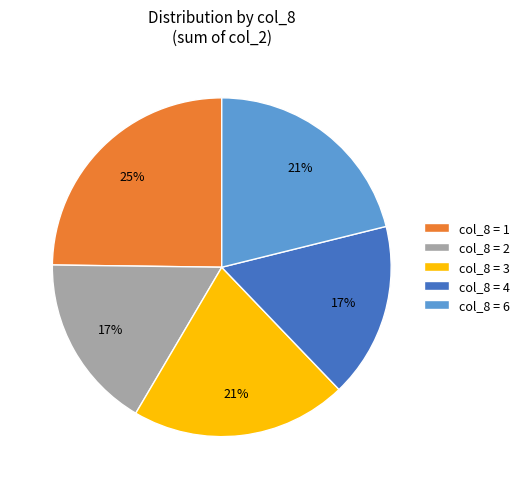

How many slices are in this pie chart?

5